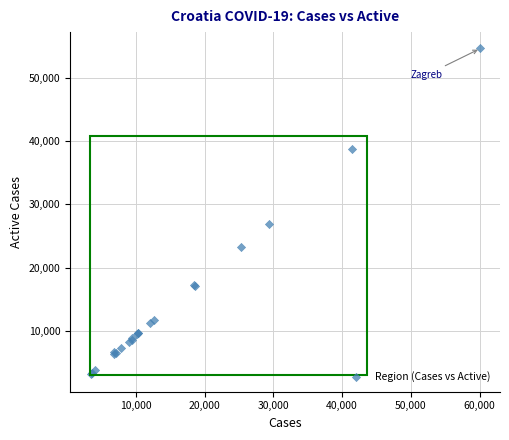

What Y value in the scatter plot is closest to 28901?

26843